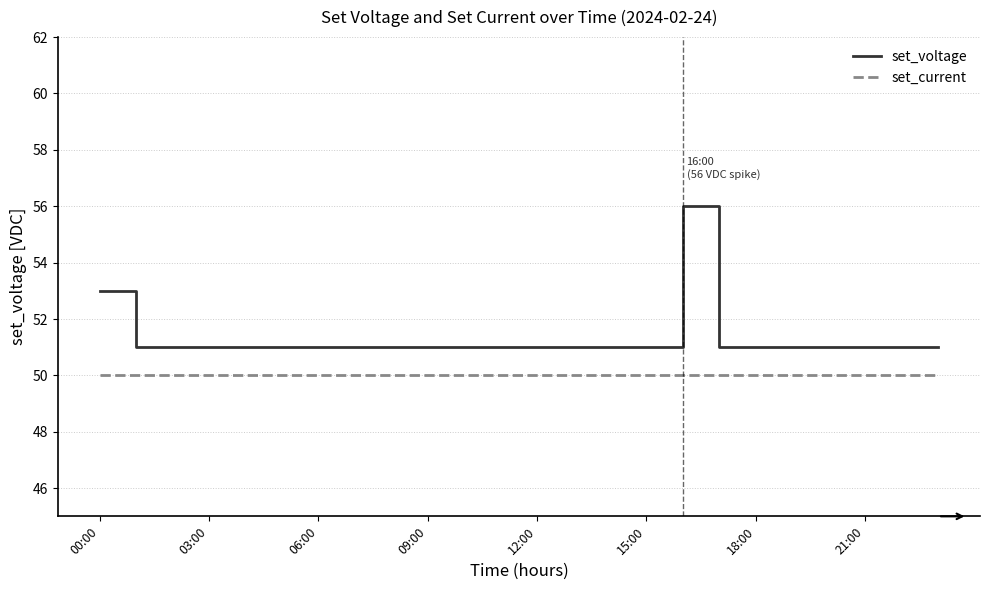

Reading right to left, list all the values displayed in this chart.

set_voltage: 51	51	51	51	51	51	51	56	51	51	51	51	51	51	51	51	51	51	51	51	51	51	51	53
set_current: 50	50	50	50	50	50	50	50	50	50	50	50	50	50	50	50	50	50	50	50	50	50	50	50